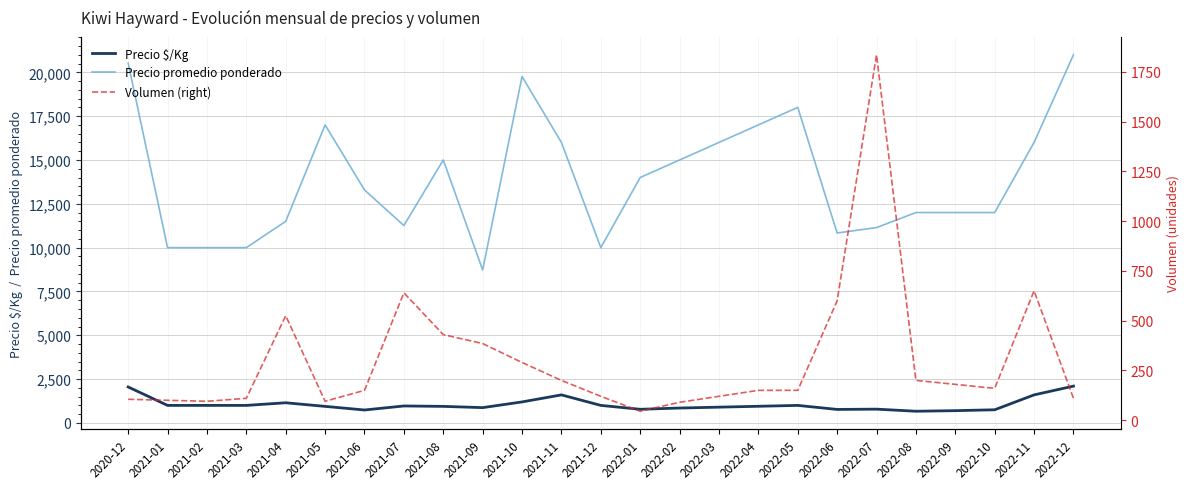

Which category has the highest value across all series?

2022-12